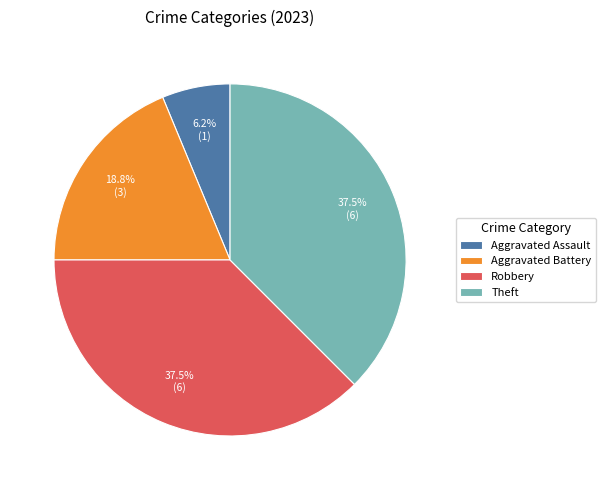

Does Aggravated Battery represent more than half of the total?

No